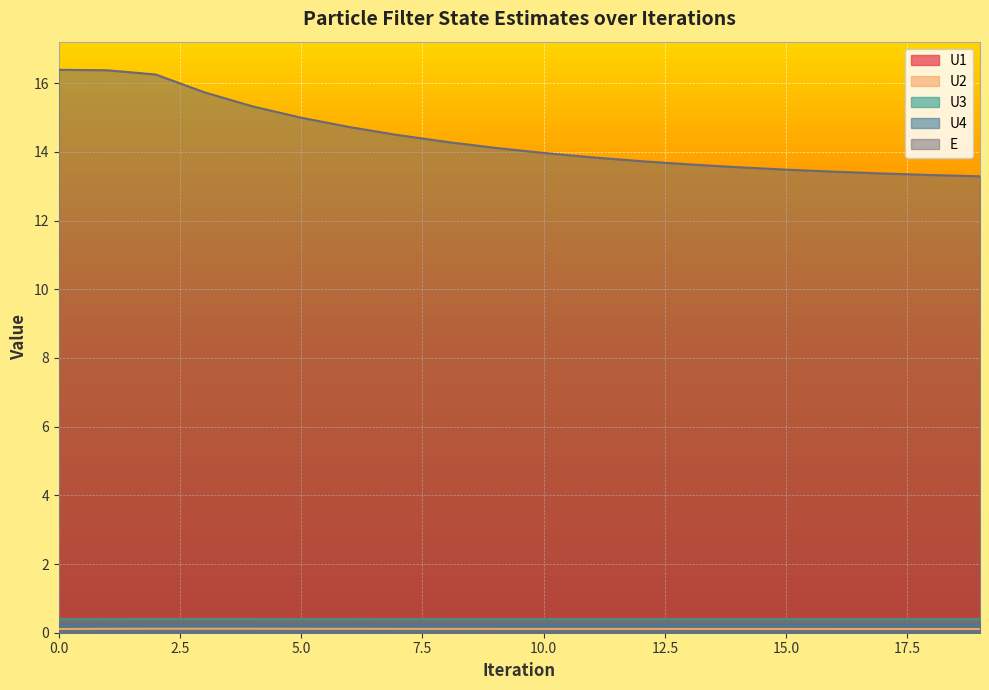

What is the value of the U4 point at the 2nd from the left?

0.2